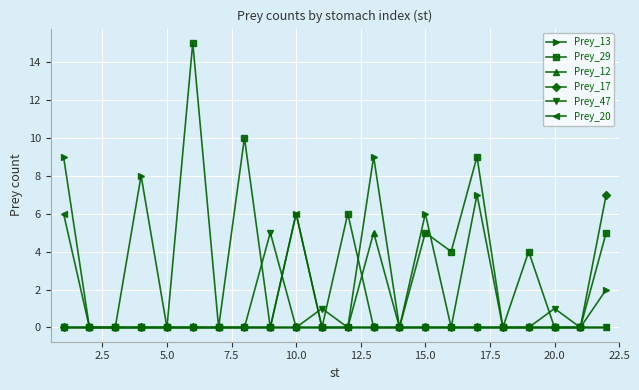

True or false: Prey_13 has more than 2 points higher than both neighbors.

True